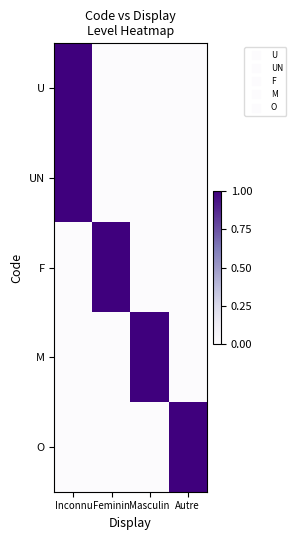

Which label corresponds to the largest value in the chart?

Inconnu